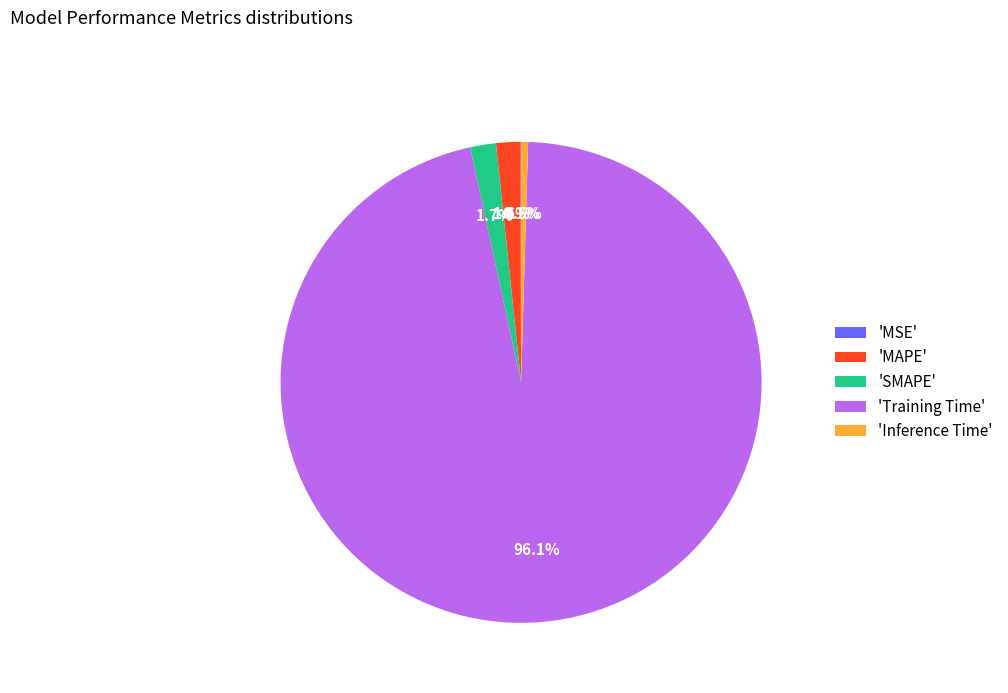

Is there any slice that represents more than half of the pie?

Yes